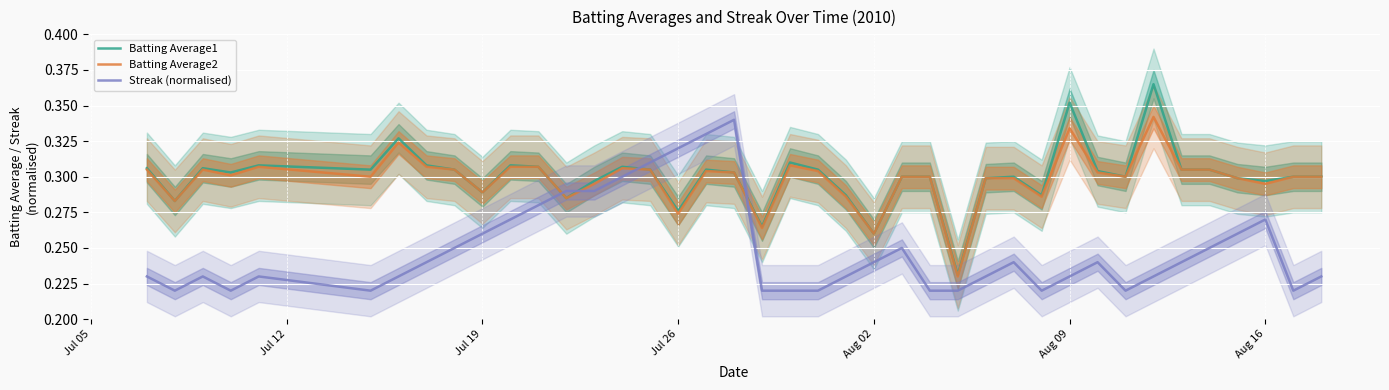

After their last crossing, which series has the higher values: Batting Average1 or Streak (normalised)?

Batting Average1